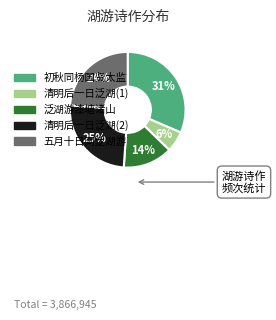

True or false: 泛湖游漆塘诸山 accounts for 1% of the total.

False